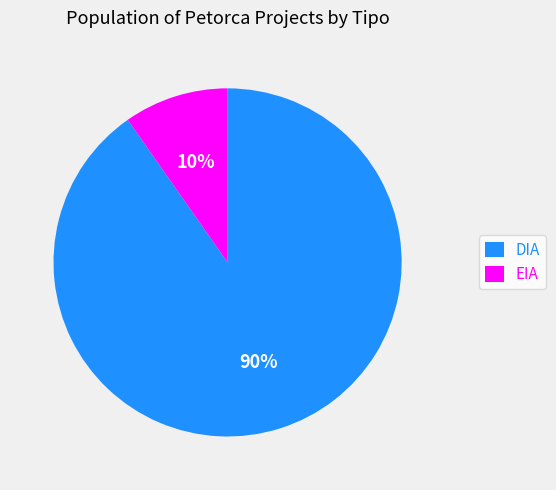

To the nearest percent, what is the combined percentage of EIA and DIA?

100%